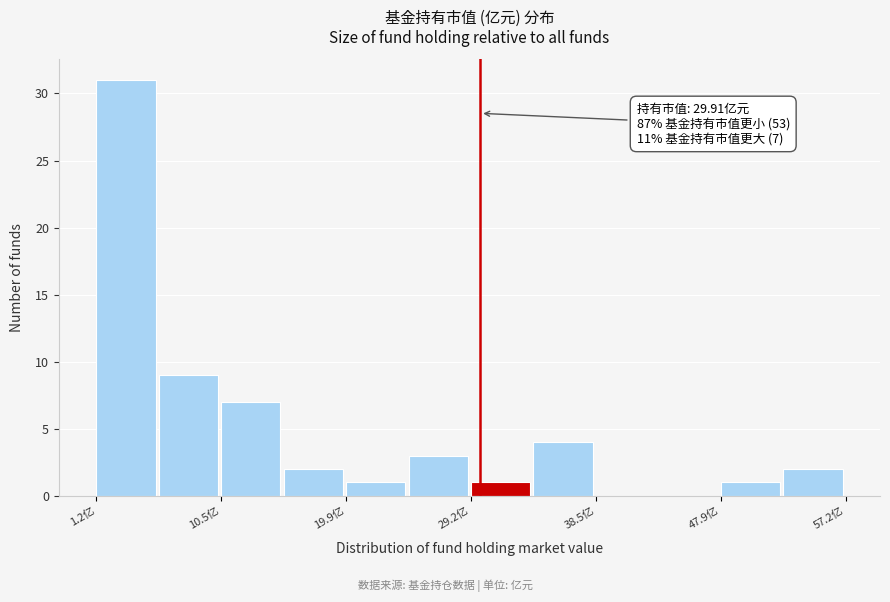

Which range on the x-axis has the tallest bar?

1 to 6